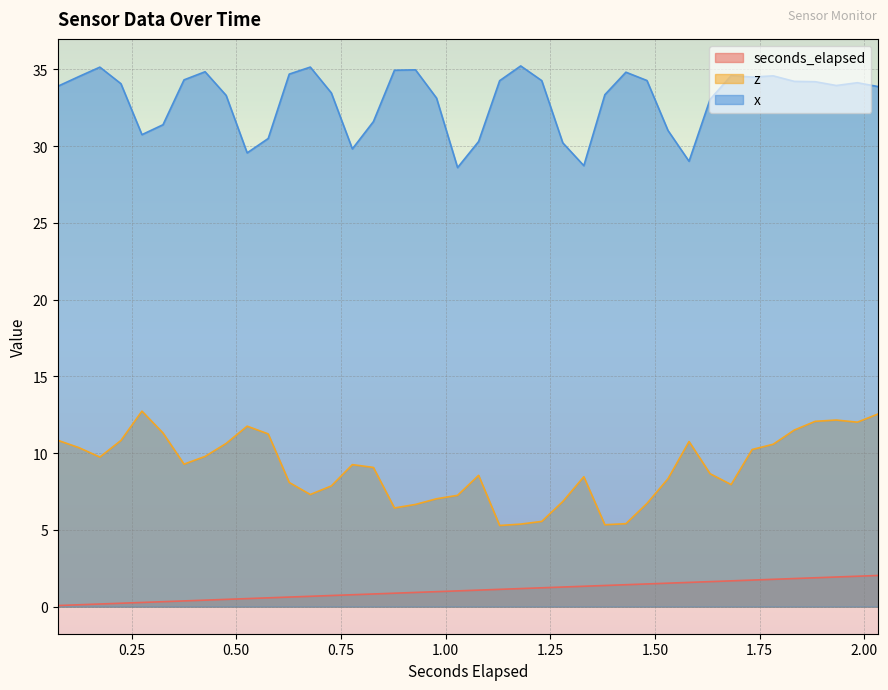

Reading left to right, transcribe all the data shown in this chart.

seconds_elapsed: 0.1	0.1	0.2	0.2	0.3	0.3	0.4	0.4	0.5	0.5	0.6	0.6	0.7	0.7	0.8	0.8	0.9	0.9	1.0	1.0	1.1	1.1	1.2	1.2	1.3	1.3	1.4	1.4	1.5	1.5	1.6	1.6	1.7	1.7	1.8	1.8	1.9	1.9	2.0	2.0
z: 10.8	10.4	9.7	10.8	12.7	11.3	9.3	9.8	10.6	11.8	11.3	8.1	7.3	7.9	9.3	9.1	6.4	6.7	7.0	7.3	8.6	5.3	5.4	5.6	6.8	8.5	5.3	5.4	6.7	8.3	10.8	8.7	8.0	10.2	10.6	11.5	12.1	12.2	12.0	12.6
x: 33.9	34.5	35.1	34.1	30.7	31.4	34.3	34.8	33.3	29.6	30.5	34.7	35.1	33.5	29.8	31.6	34.9	35.0	33.1	28.6	30.3	34.3	35.2	34.3	30.2	28.7	33.3	34.8	34.3	31.0	29.0	33.0	34.6	34.5	34.6	34.2	34.2	33.9	34.1	33.9